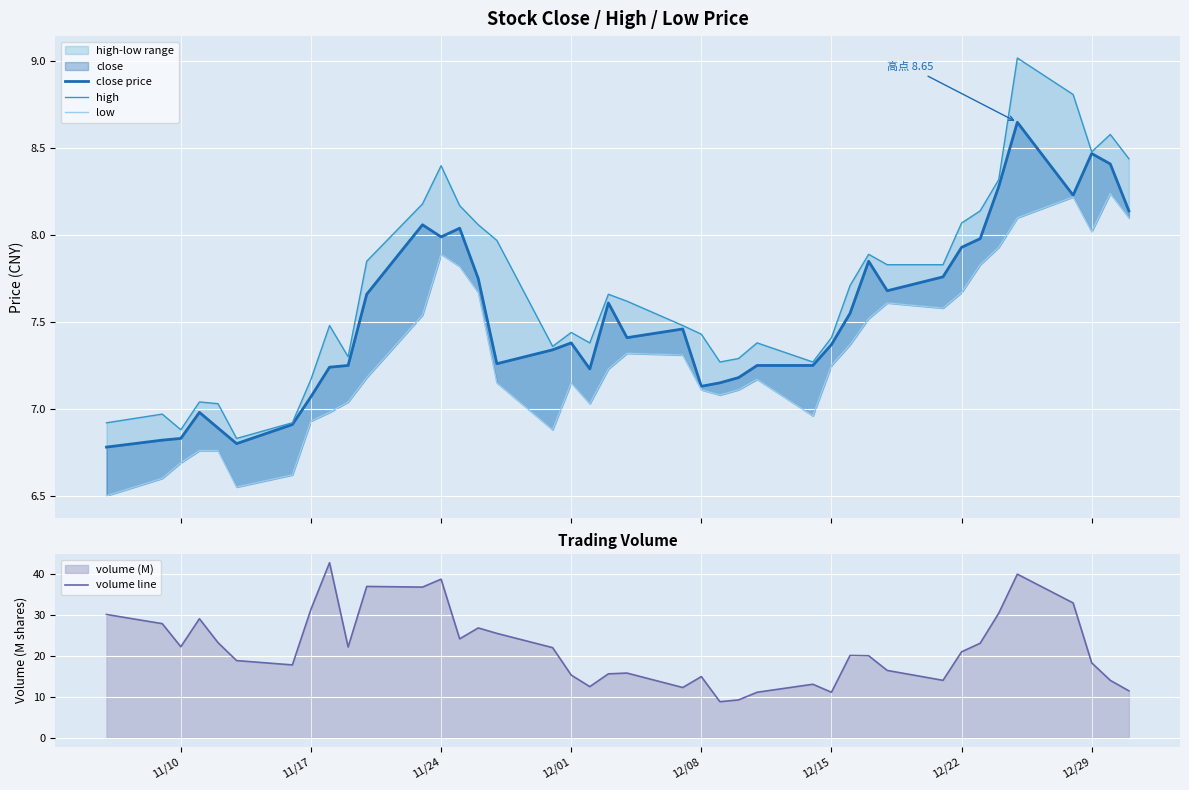

True or false: low has a value of 13.1 at 12/01.

False